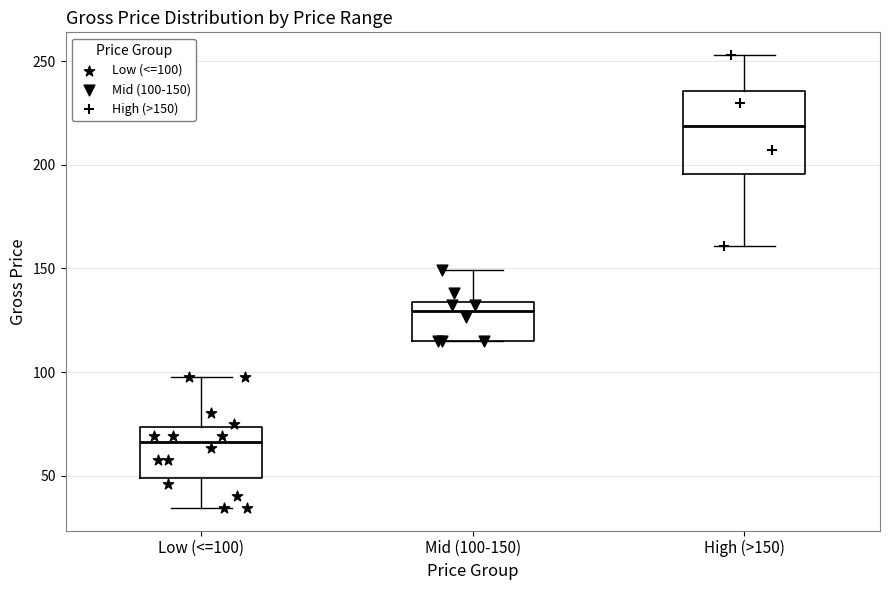

Which box has the lowest median line?

Low (<=100)